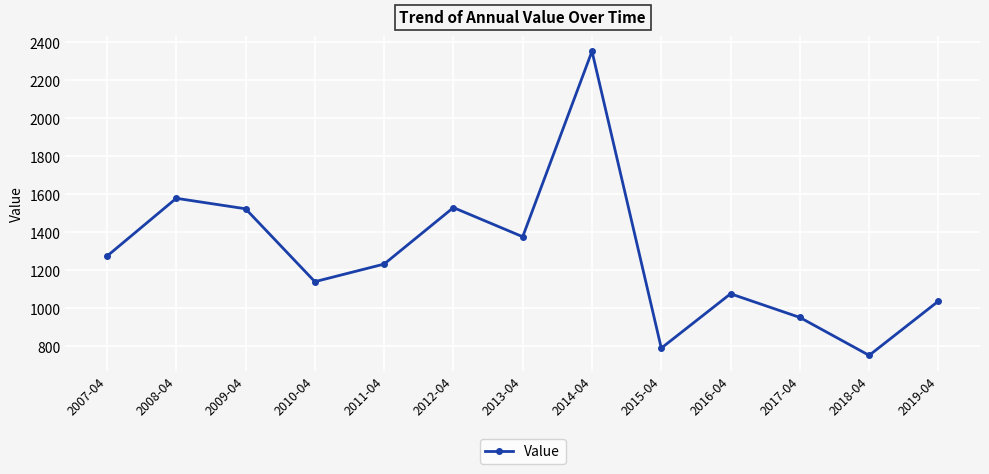

Where does the data first go above 1232?

2007-04